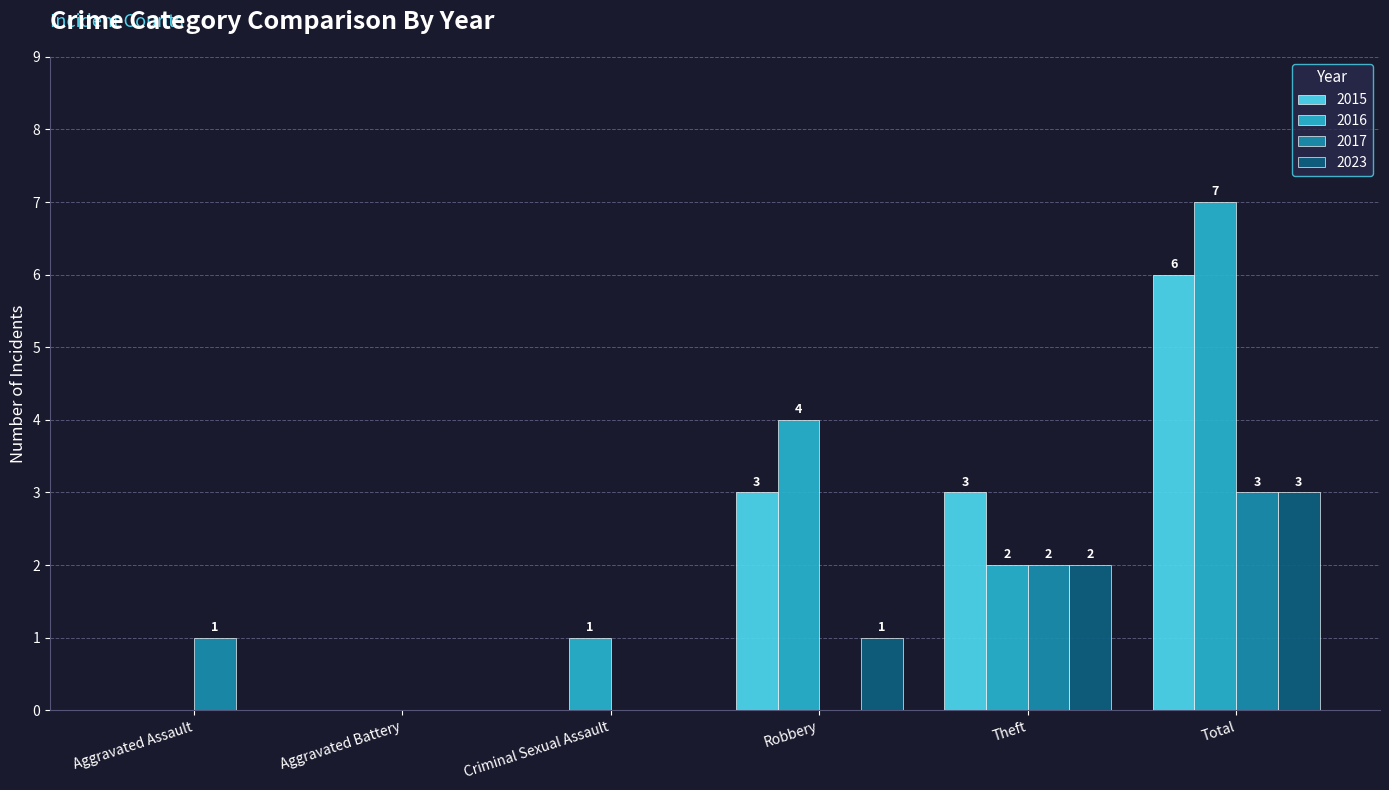

Which category has the highest value across all series?

Total